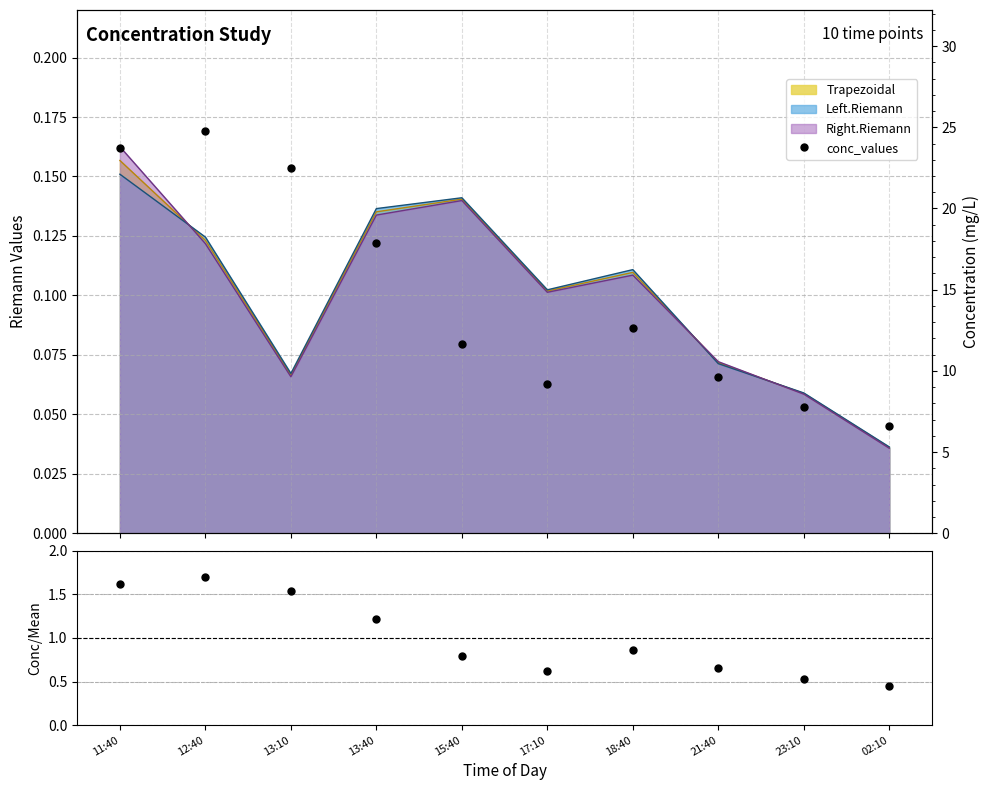

At which category does conc_values reach its first local valley?

17:10